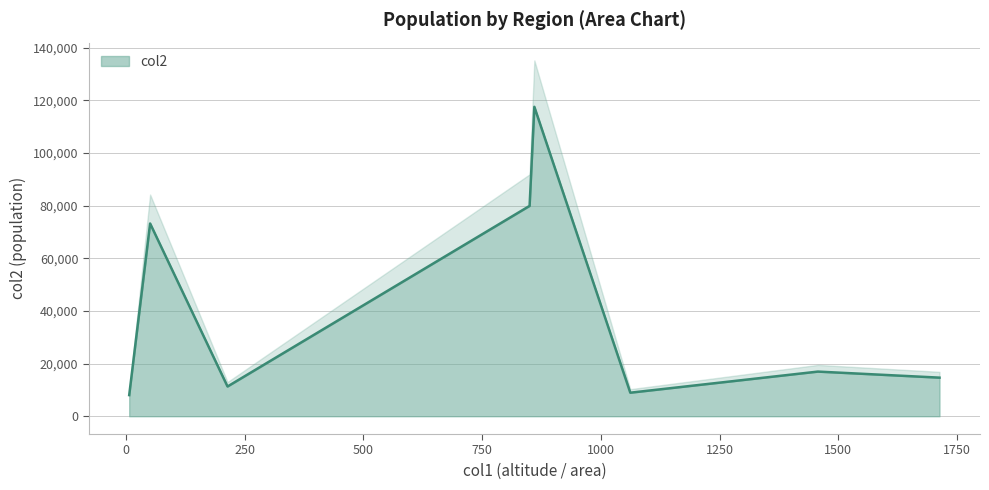

What is the lowest value of the col2 series?

8027